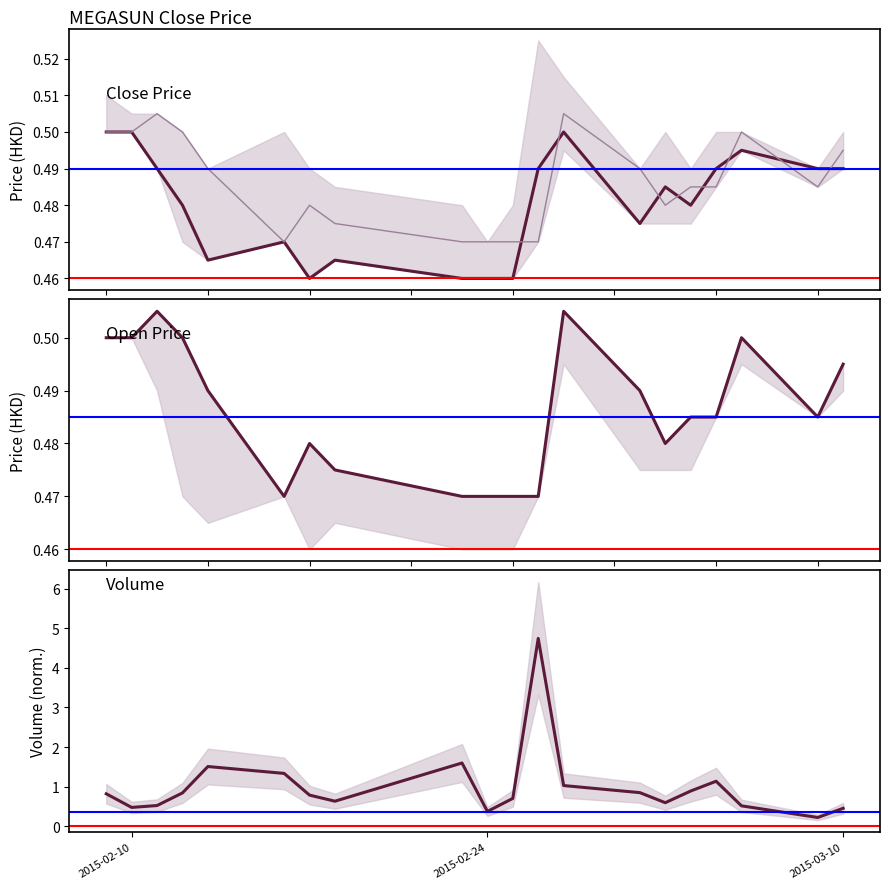

What is the greatest value displayed?

4.7